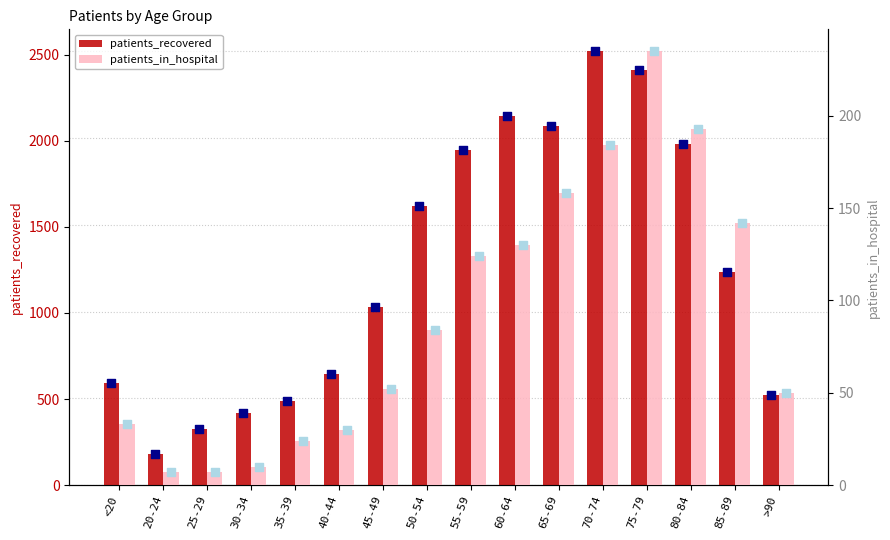

Is the value of patients_in_hospital at 20-24 greater than the value of patients_recovered at 30-34?

No